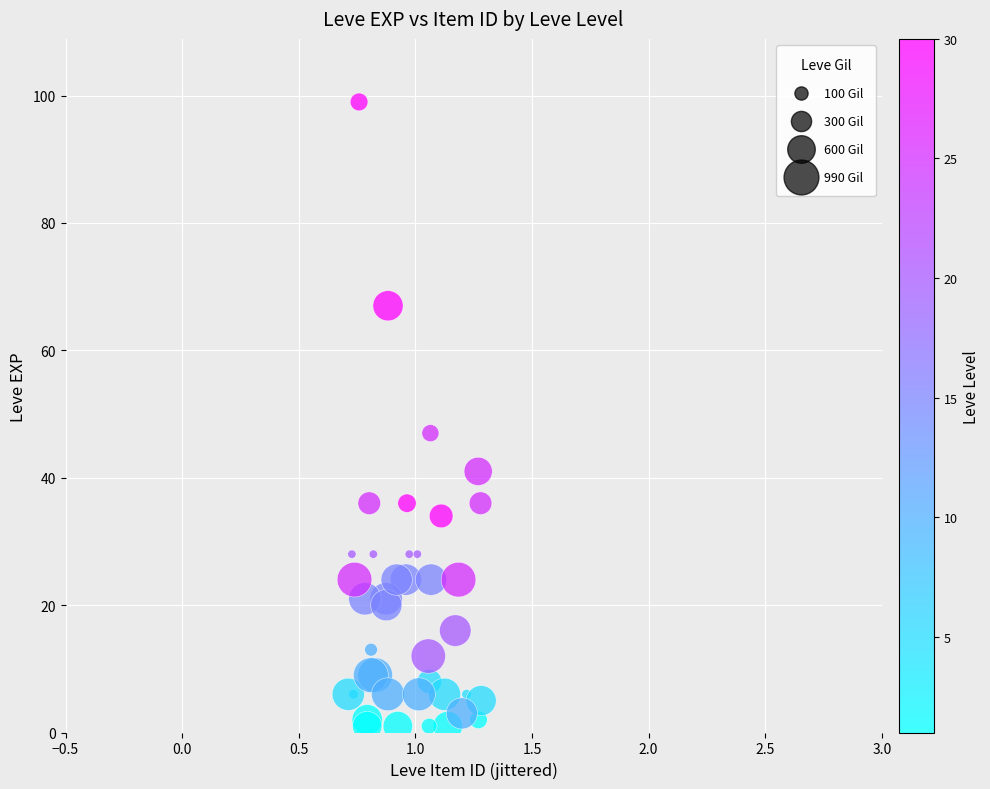

What Y value in the scatter plot is closest to 50?

47